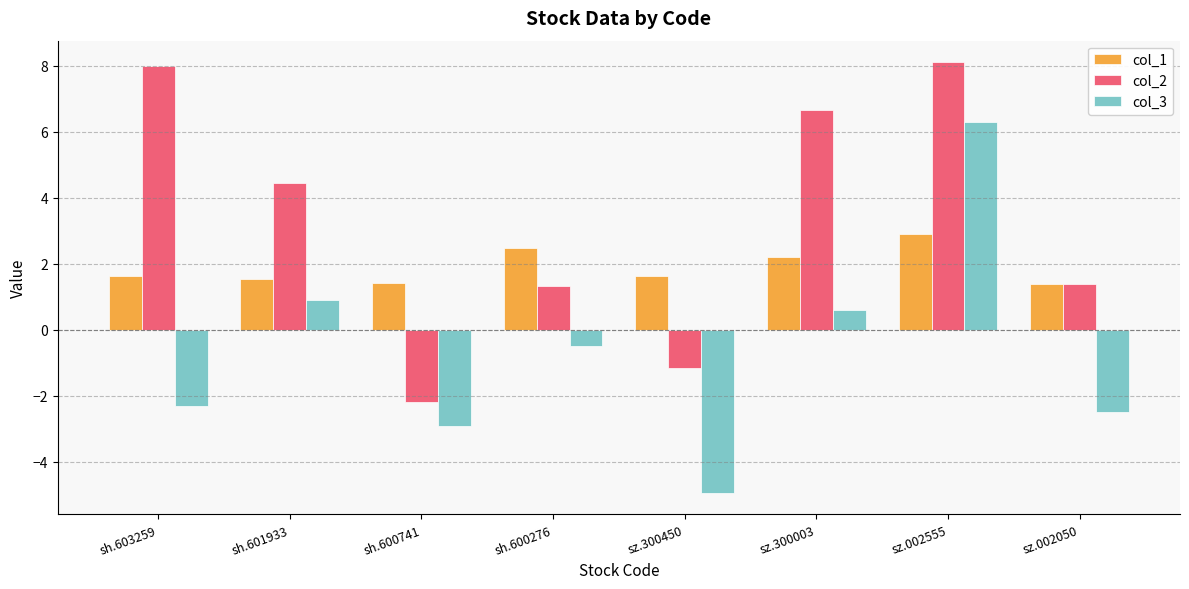

Reading left to right, list all the values displayed in this chart.

col_1: 1.6	1.5	1.4	2.5	1.6	2.2	2.9	1.4
col_2: 8.0	4.4	-2.2	1.3	-1.2	6.7	8.1	1.4
col_3: -2.3	0.9	-2.9	-0.5	-4.9	0.6	6.3	-2.5